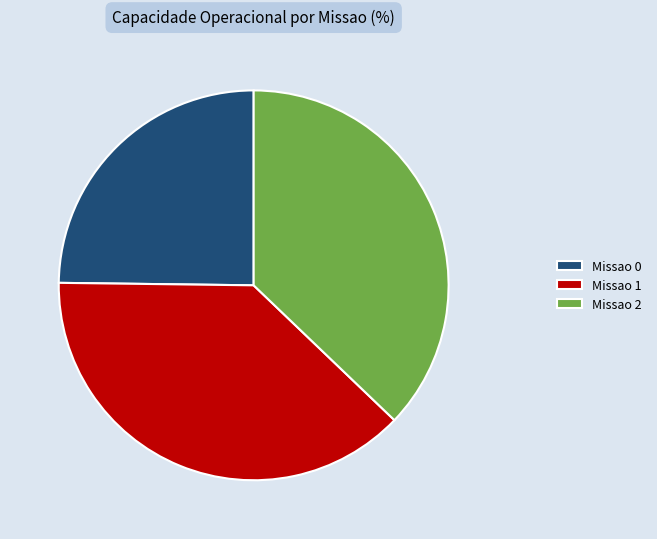

Is it true that Missao 2 is 37% of the pie?

True